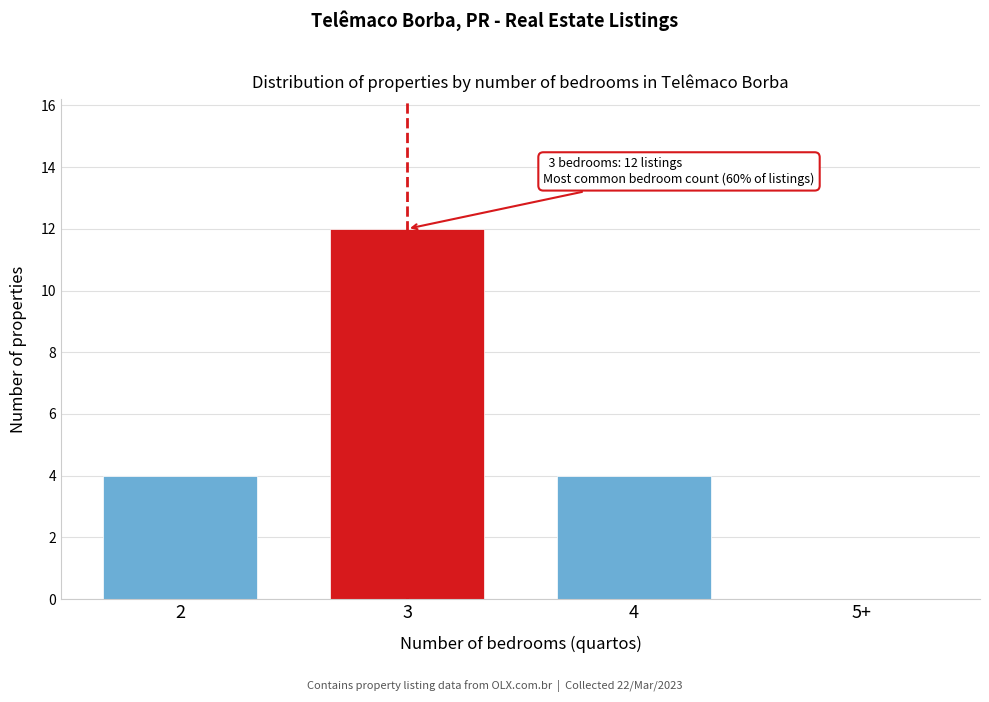

Reading right to left, extract all data points from this chart.

5+=0	4=4	3=12	2=4